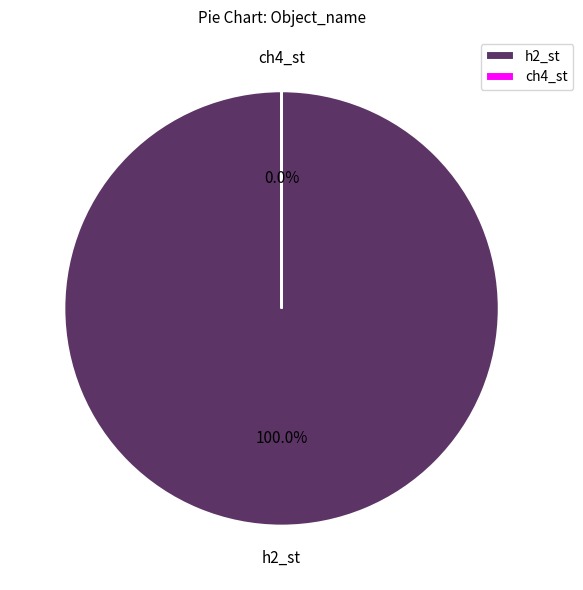

The ch4_st slice represents 1% of the pie. True or false?

False